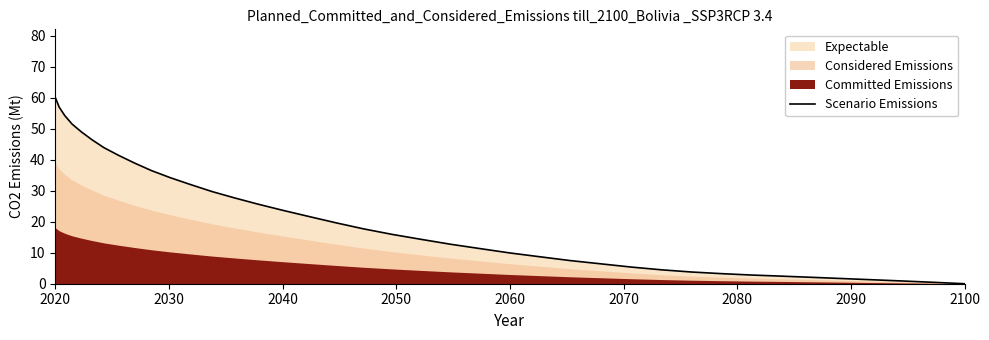

The chart shows a value of 8.5 at 26. True or false?

False